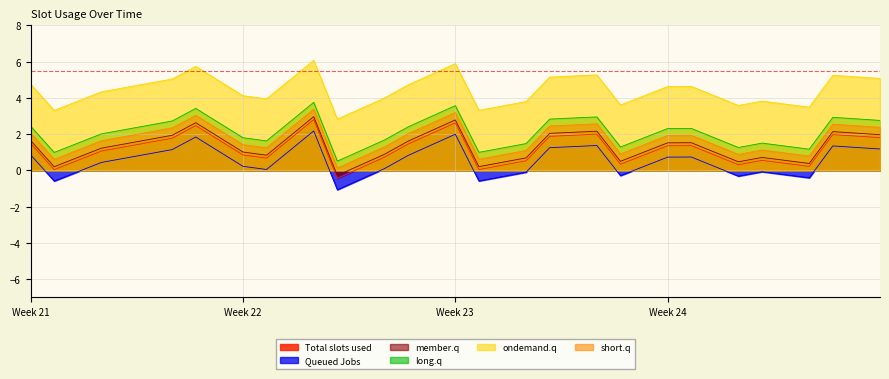

What are all the series names shown in the legend?

Total slots used, Queued Jobs, member.q, long.q, ondemand.q, short.q